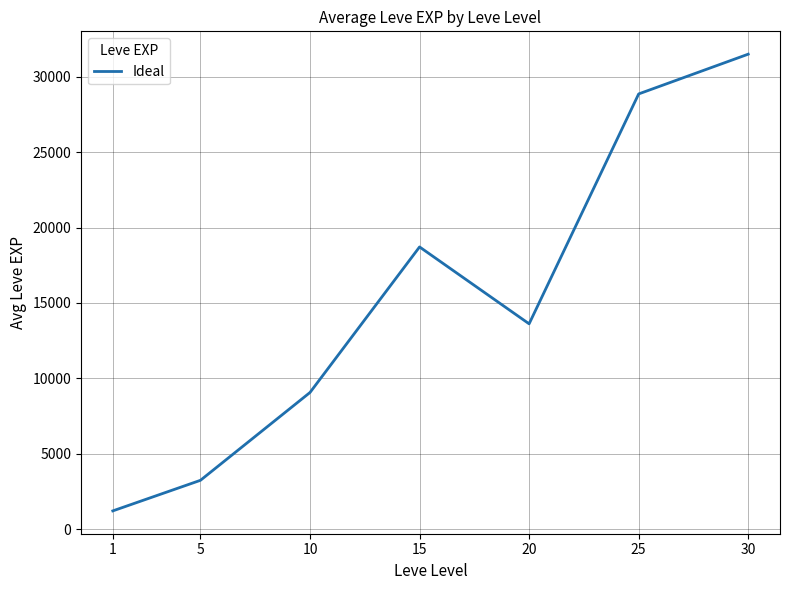

Where is the data nearest to the value 16353?

15